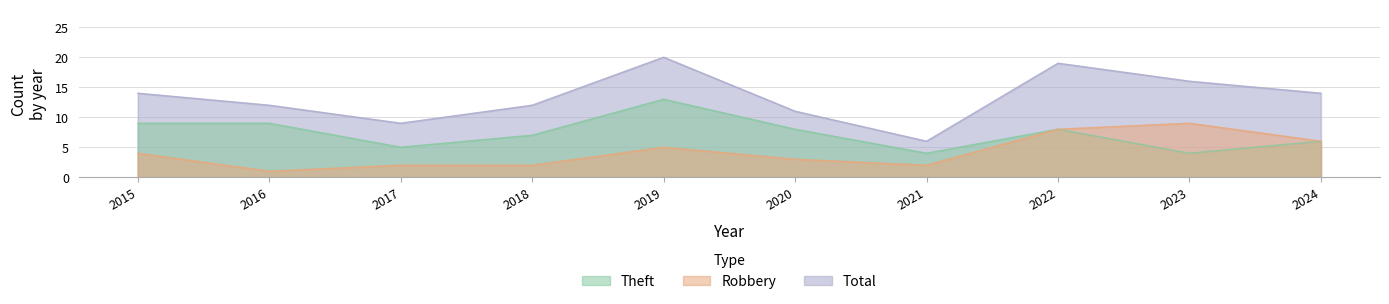

Which series has the largest total across all categories?

Total